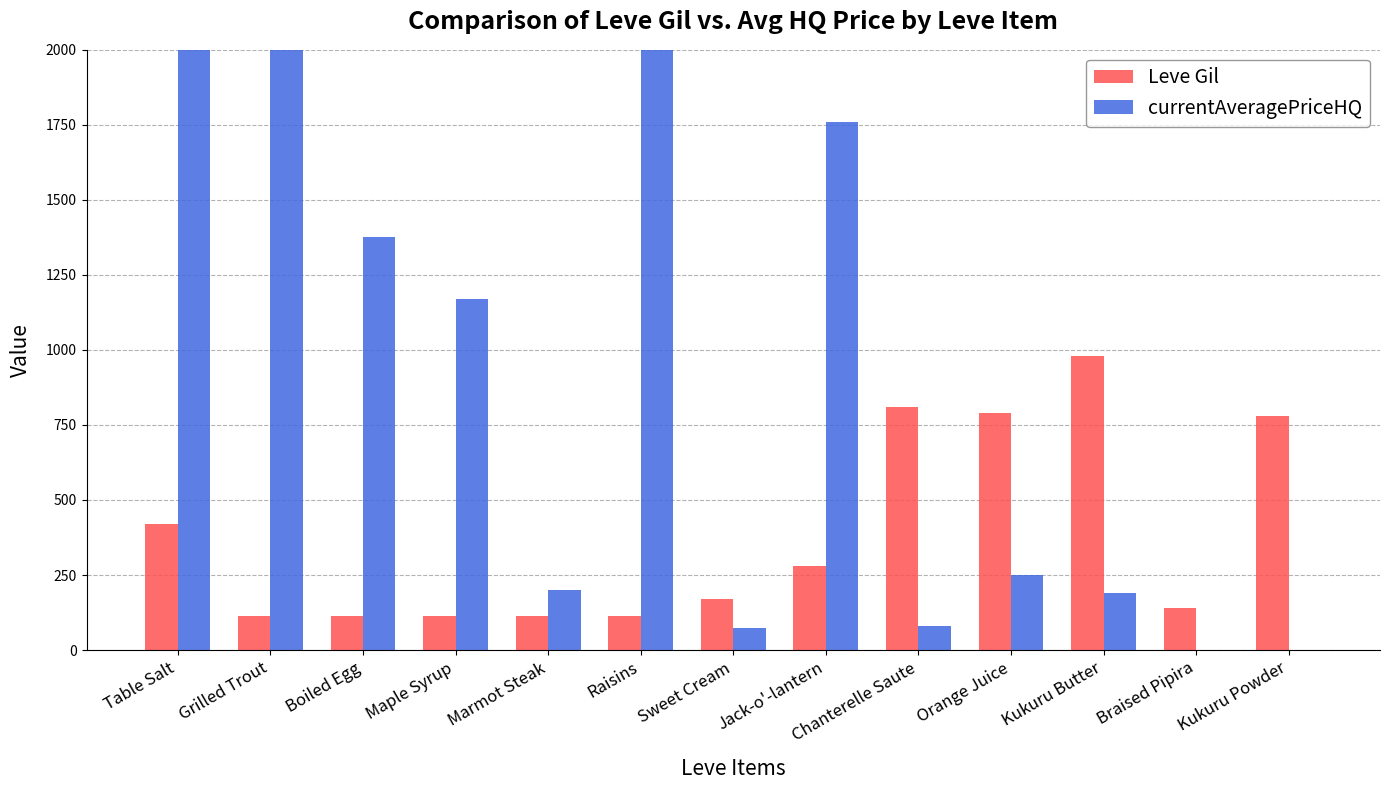

At which label is Leve Gil closest to 546?

Table Salt